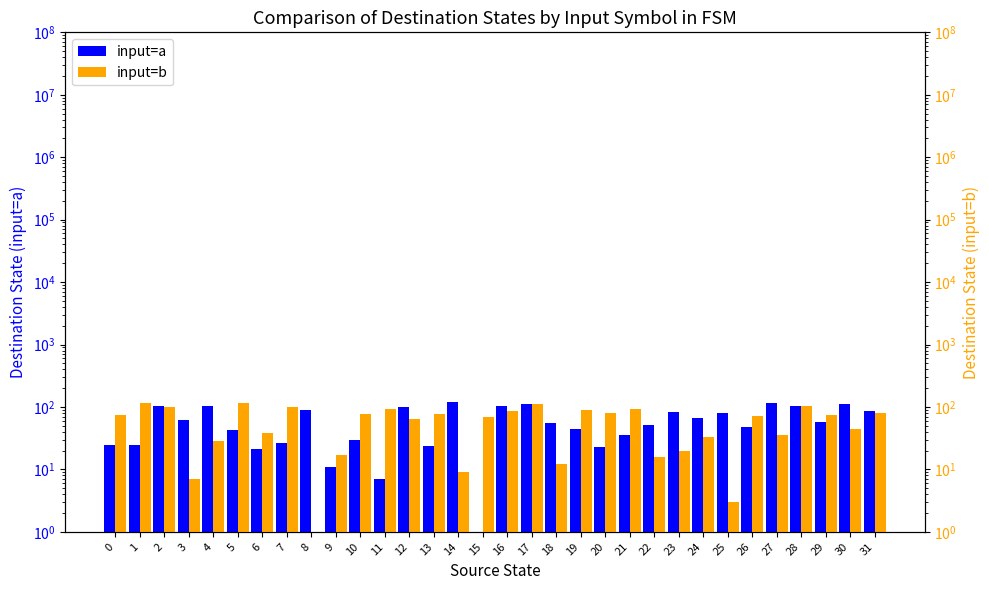

At which label is input=b closest to 57?

12